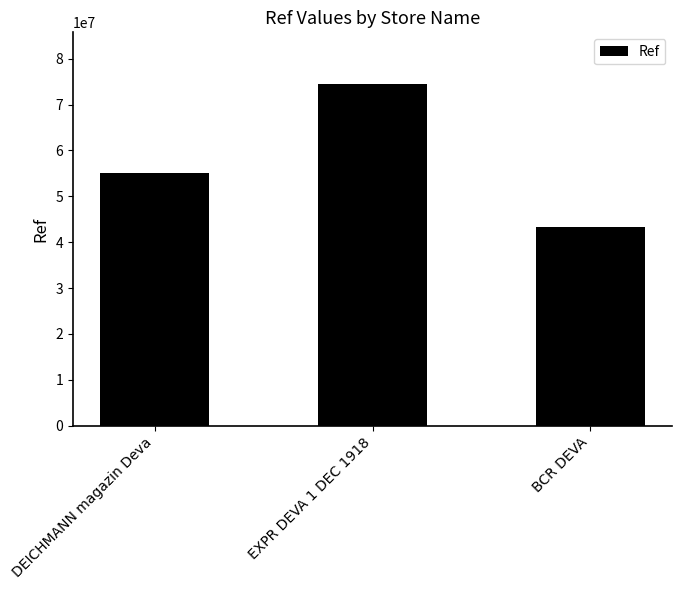

Count the values in the range 43305306 to 74553745.

3